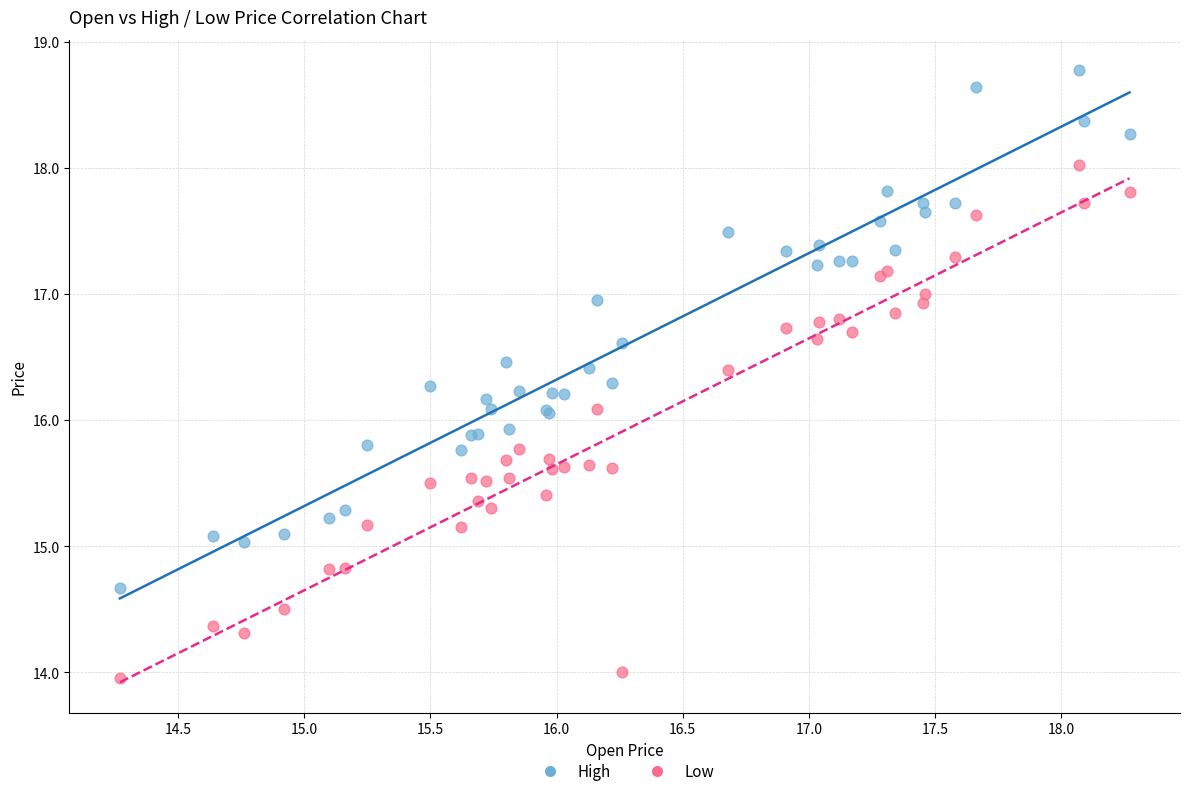

Which series reaches the maximum Y coordinate?

High